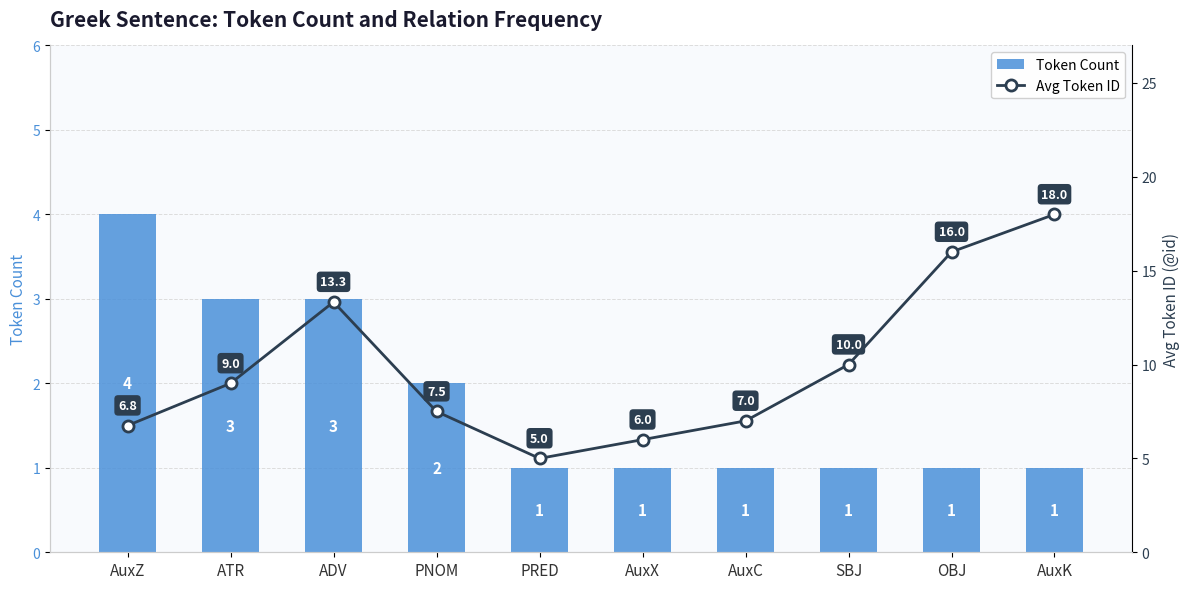

At PNOM, list the series in order from largest to smallest.

Avg Token ID, Token Count